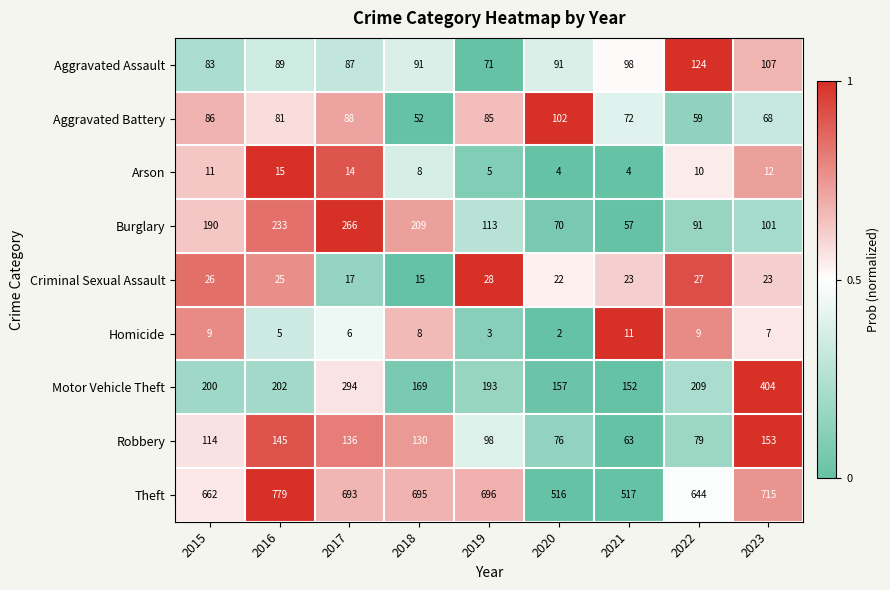

Which series changed the most between 2017 and 2019?

Burglary